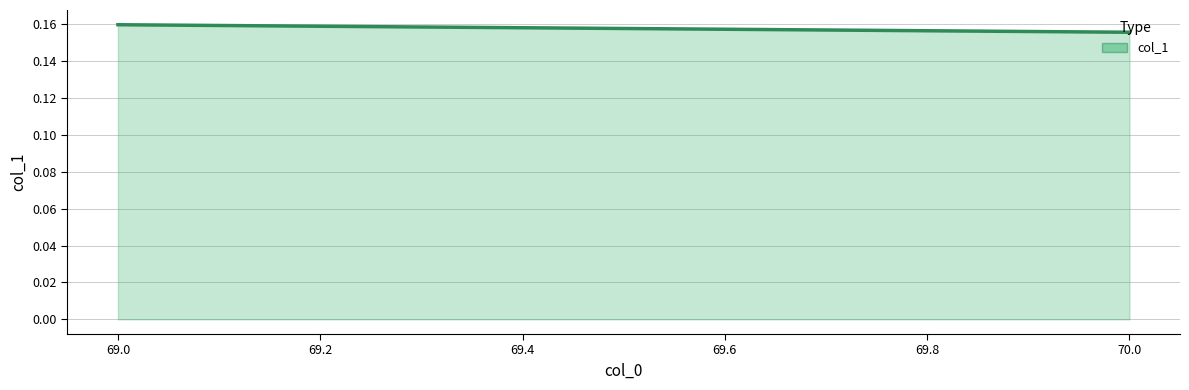

What is the maximum value shown in the chart?

0.2